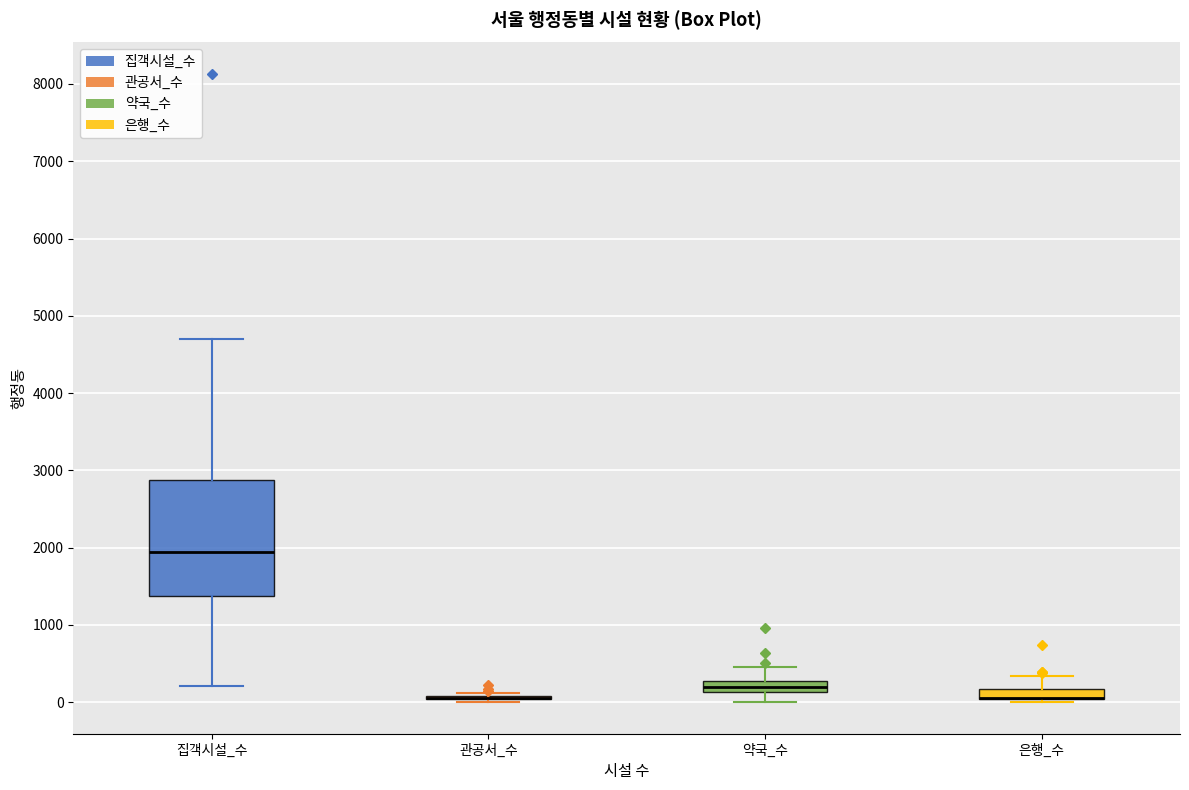

Which box is the tallest, from its lower edge to its upper edge?

집객시설_수